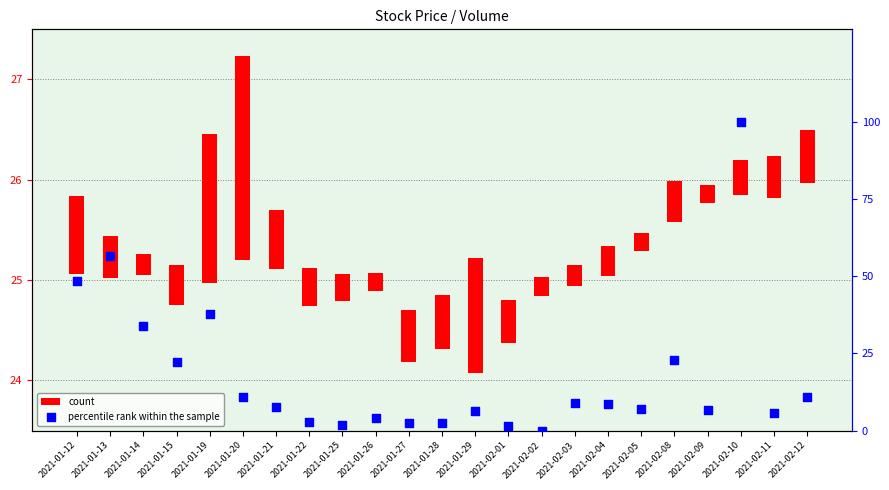

What are all the series names shown in the legend?

count, percentile rank within the sample